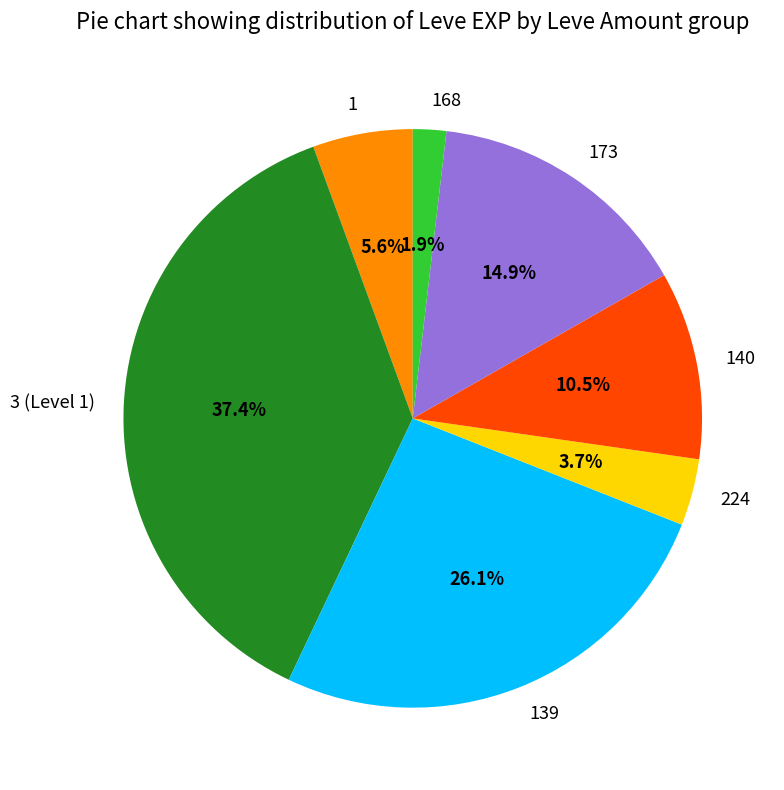

Which slice is the smallest?

168